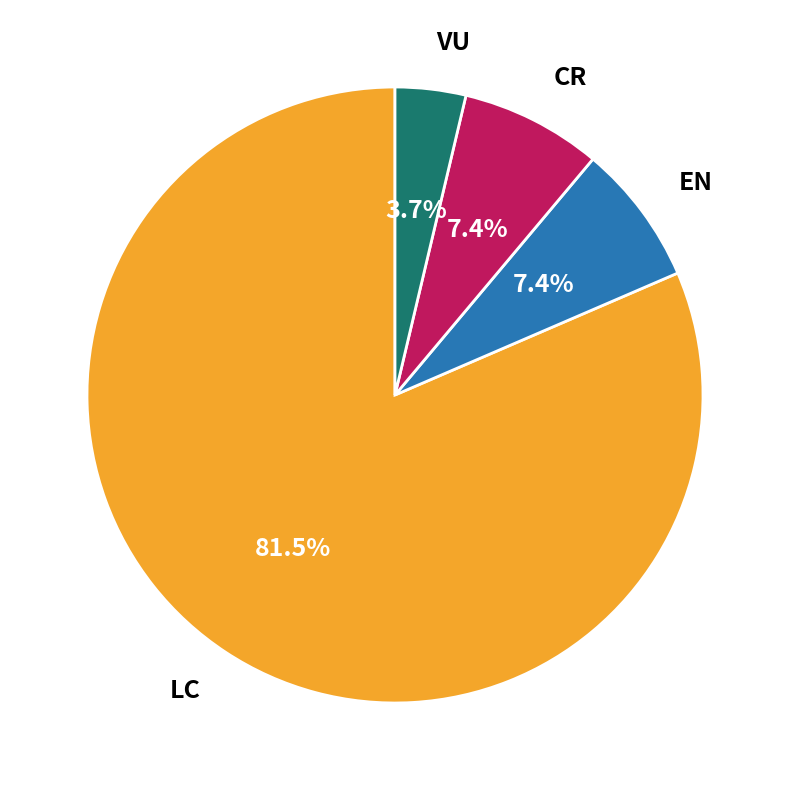

How many segments does this pie chart have?

4